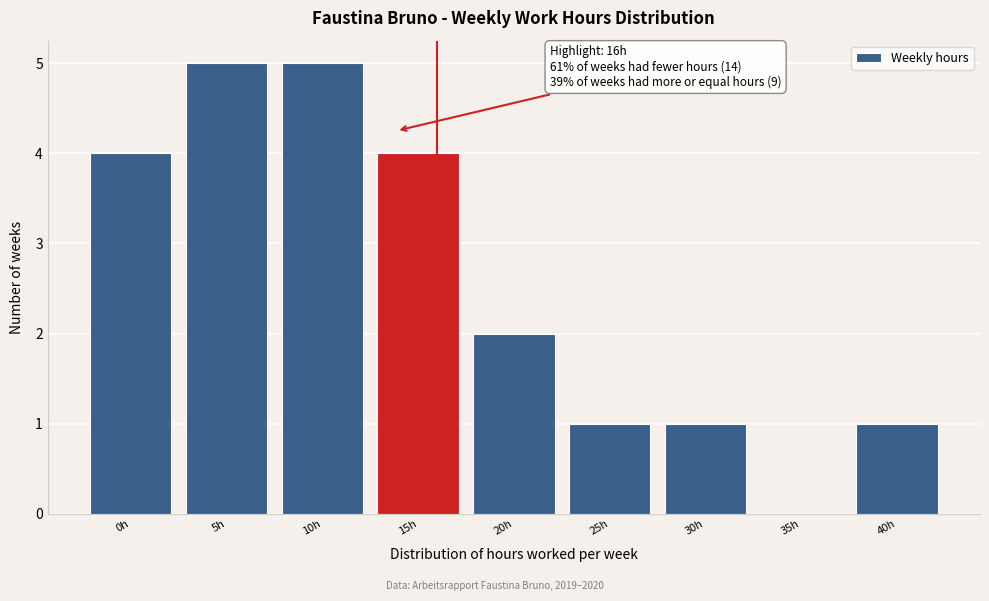

Reading left to right, extract all data points from this chart.

0h=4	5h=5	10h=5	15h=4	20h=2	25h=1	30h=1	35h=0	40h=1